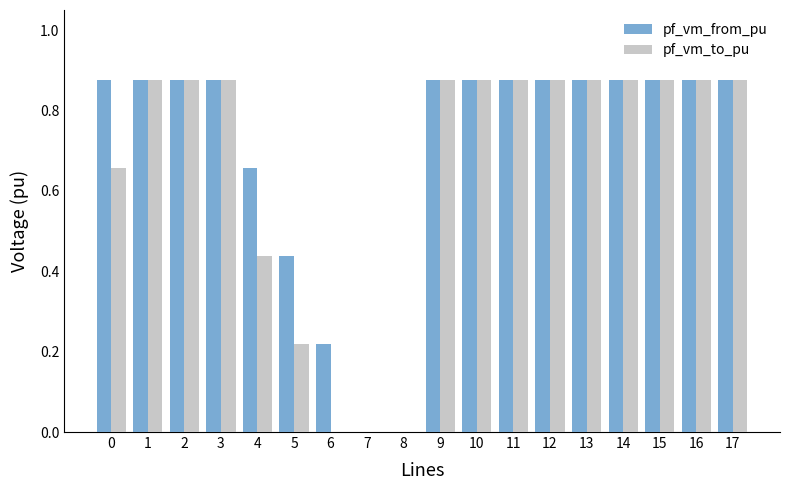

Count the number of categories in the chart.

18